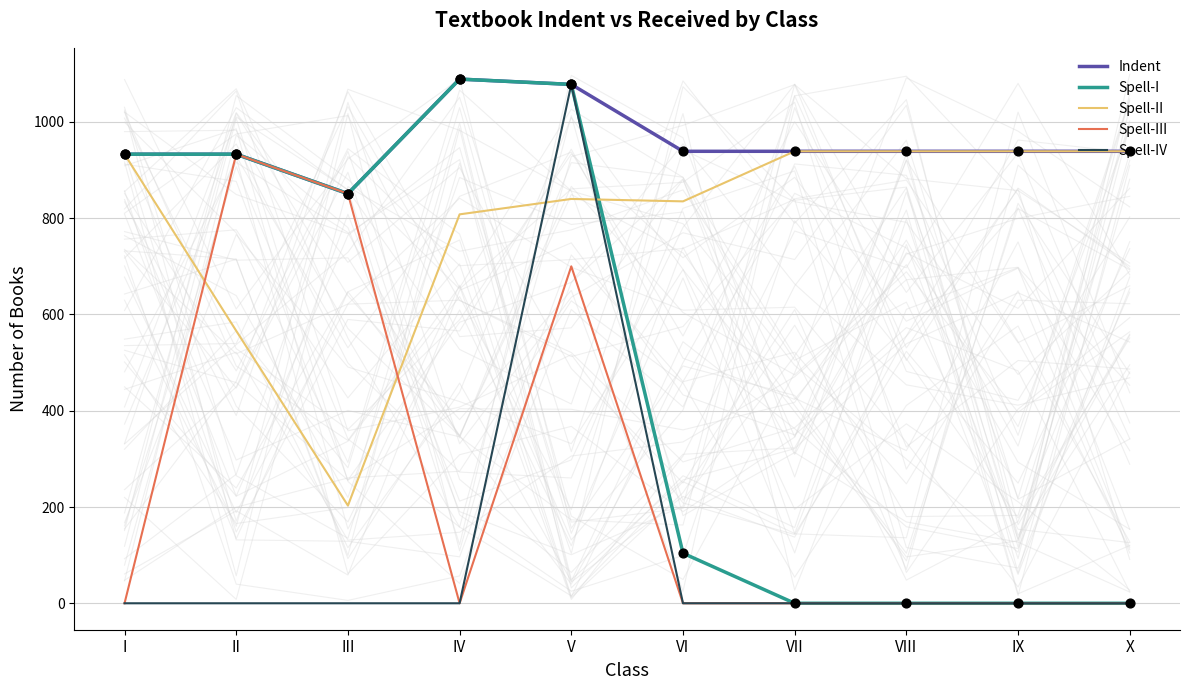

Which series contains the highest Y value?

Indent